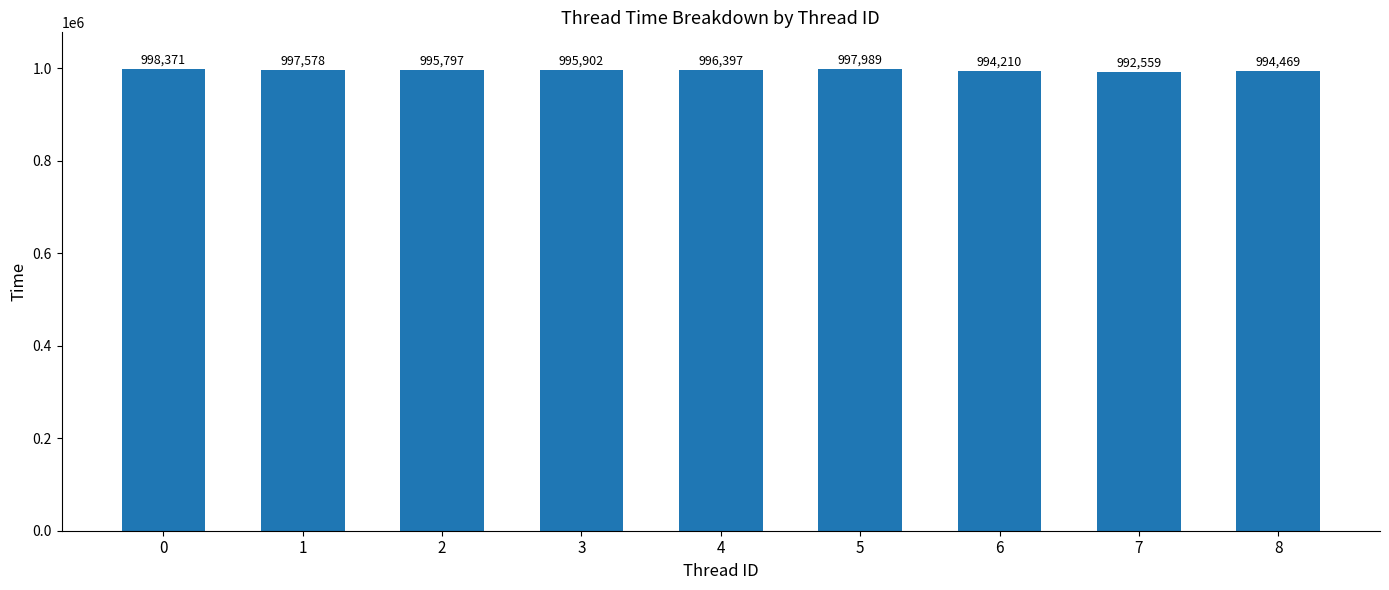

Where is the data nearest to the value 995465?

2